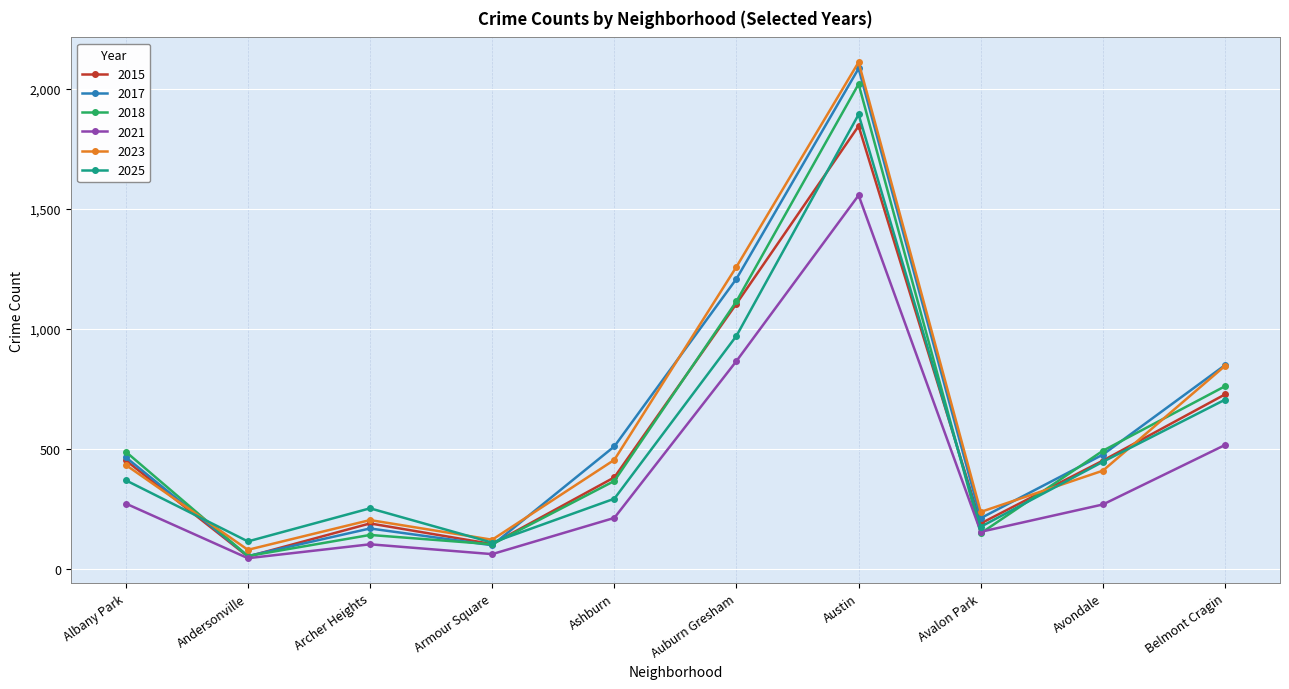

At which category is the sum across all series the highest?

Austin